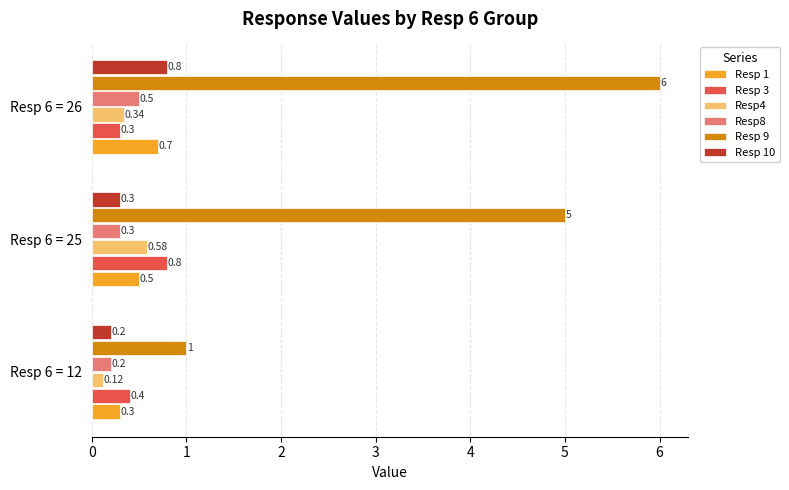

What are all the series names shown in the legend?

Resp 1, Resp 3, Resp4, Resp8, Resp 9, Resp 10